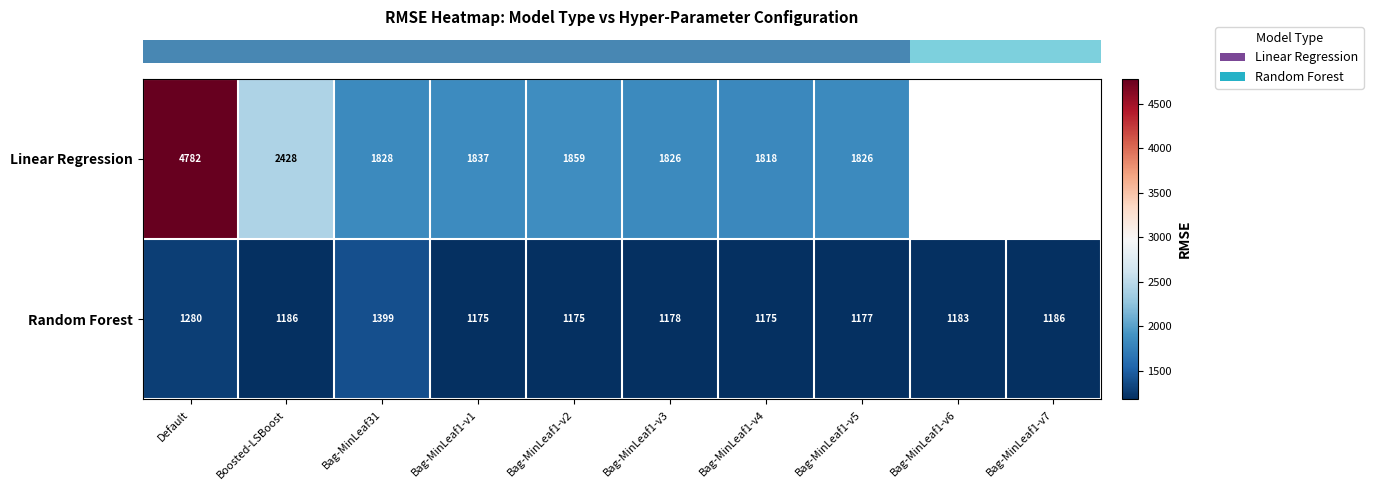

At which category does the chart reach its minimum across all series?

Bag-MinLeaf1-v4